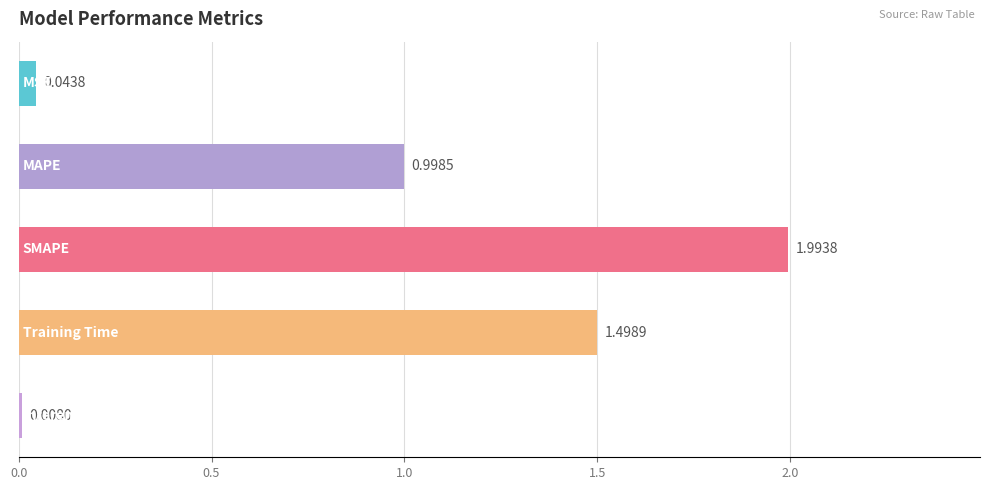

What is the average value?

0.9